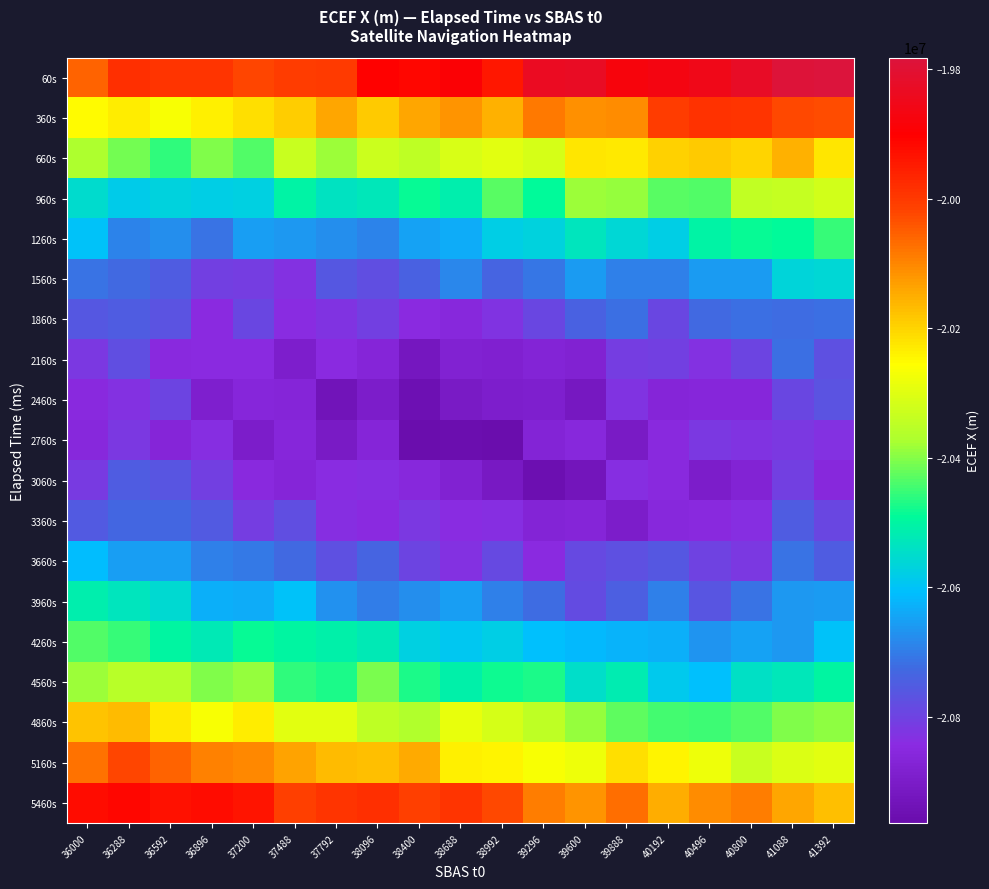

Count the number of categories in the chart.

19